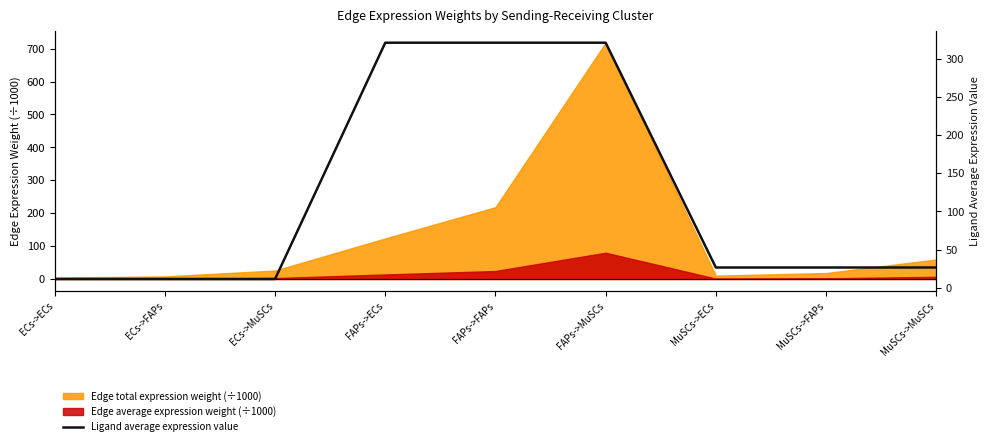

True or false: there are more than 0 points higher than both neighbors.

False